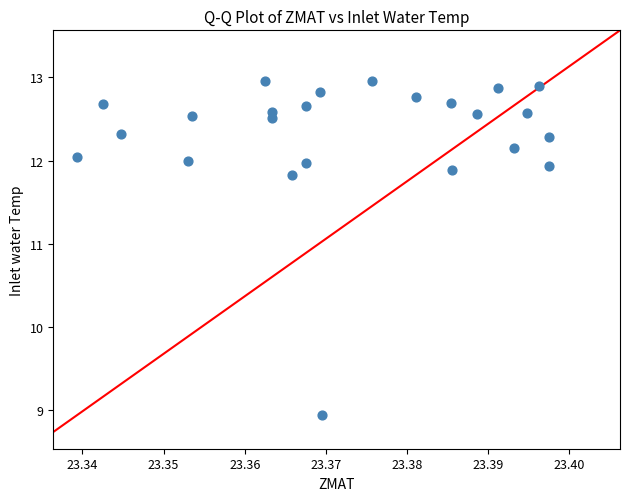

What Y value in the scatter plot is closest to 10?

8.9